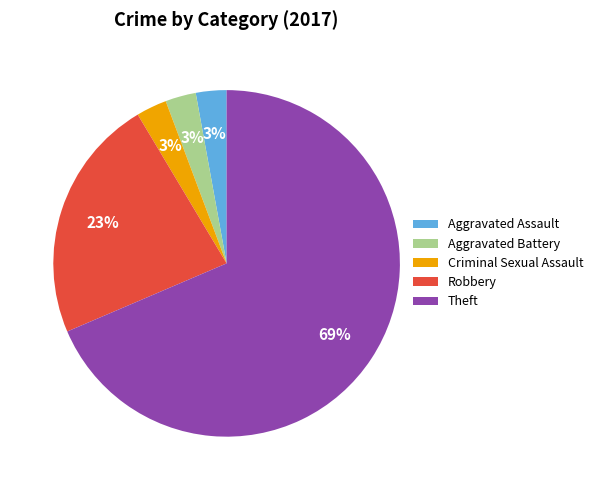

To the nearest percent, what portion does Aggravated Battery represent?

3%